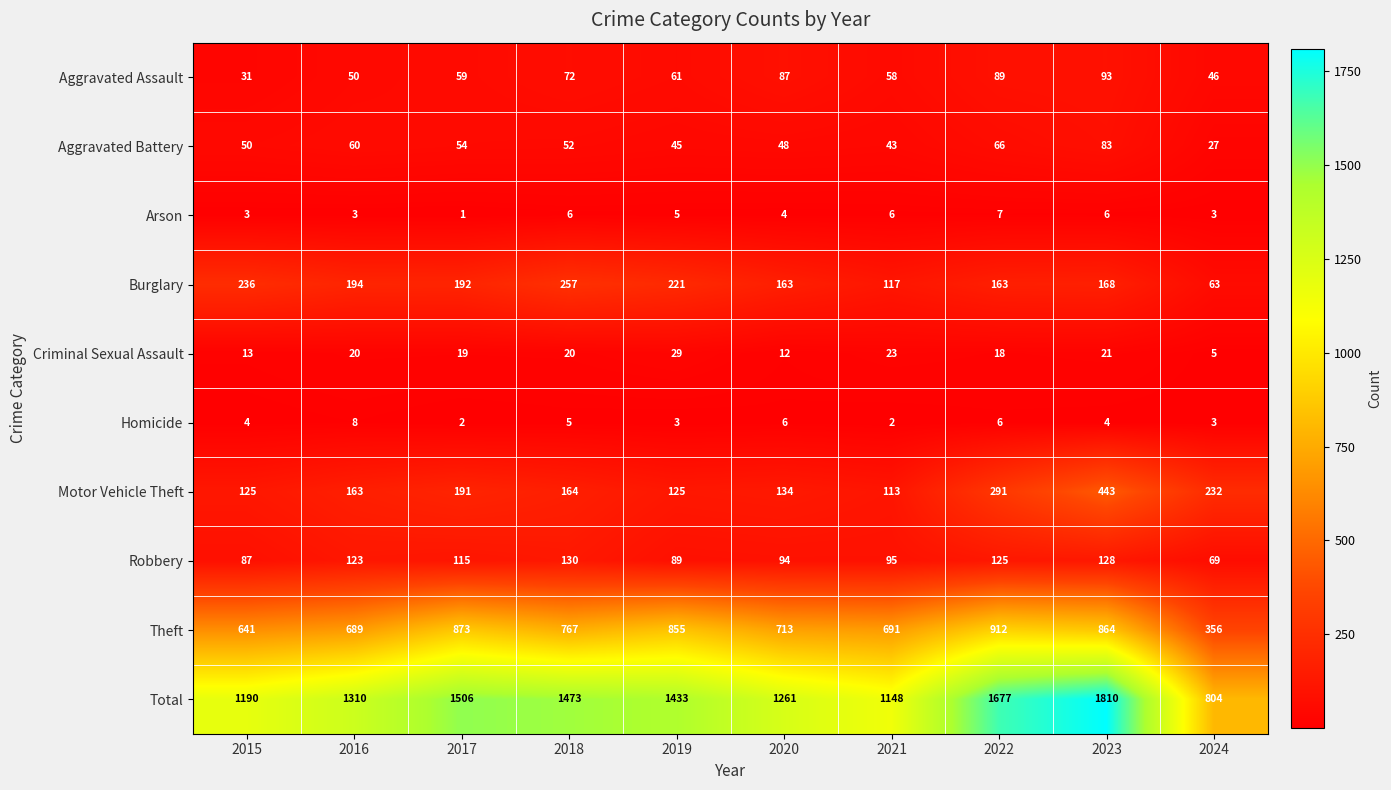

Rank the series by their maximum value, from lowest to highest.

Arson, Homicide, Criminal Sexual Assault, Aggravated Battery, Aggravated Assault, Robbery, Burglary, Motor Vehicle Theft, Theft, Total